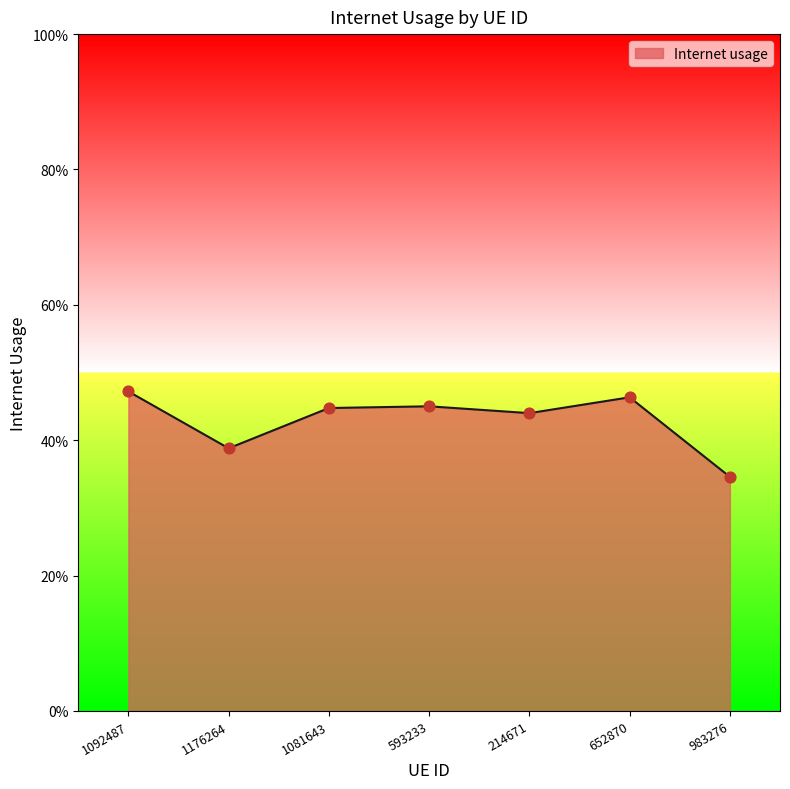

What is the change in value from 214671 to 983276?

-0.1